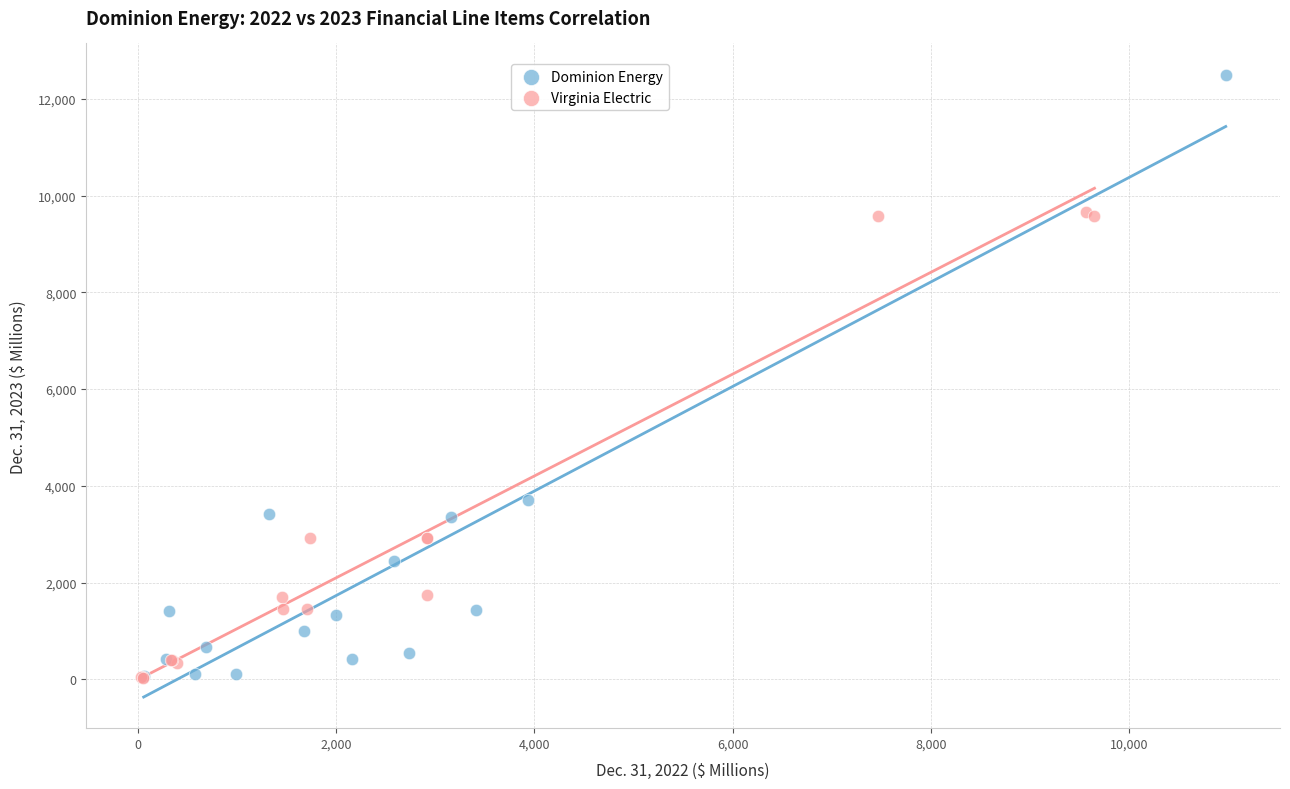

Which series reaches the maximum Y coordinate?

Dominion Energy